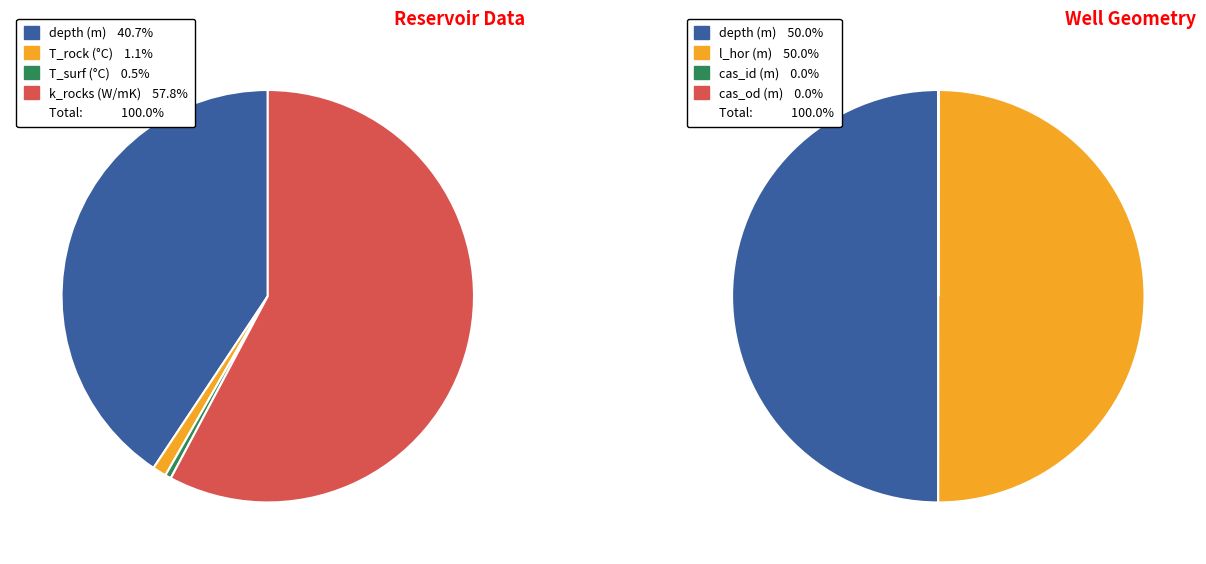

Combined, do 6 and 3 account for over 50%?

No